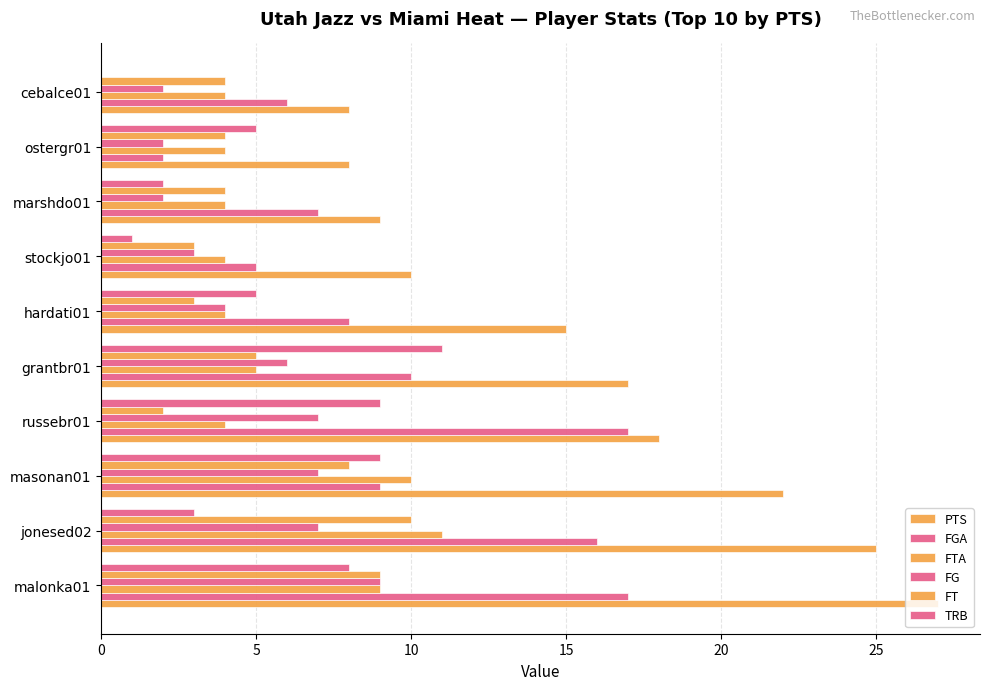

Reading right to left, list all the values displayed in this chart.

PTS: 8	8	9	10	15	17	18	22	25	27
FGA: 6	2	7	5	8	10	17	9	16	17
FTA: 4	4	4	4	4	5	4	10	11	9
FG: 2	2	2	3	4	6	7	7	7	9
FT: 4	4	4	3	3	5	2	8	10	9
TRB: 0	5	2	1	5	11	9	9	3	8